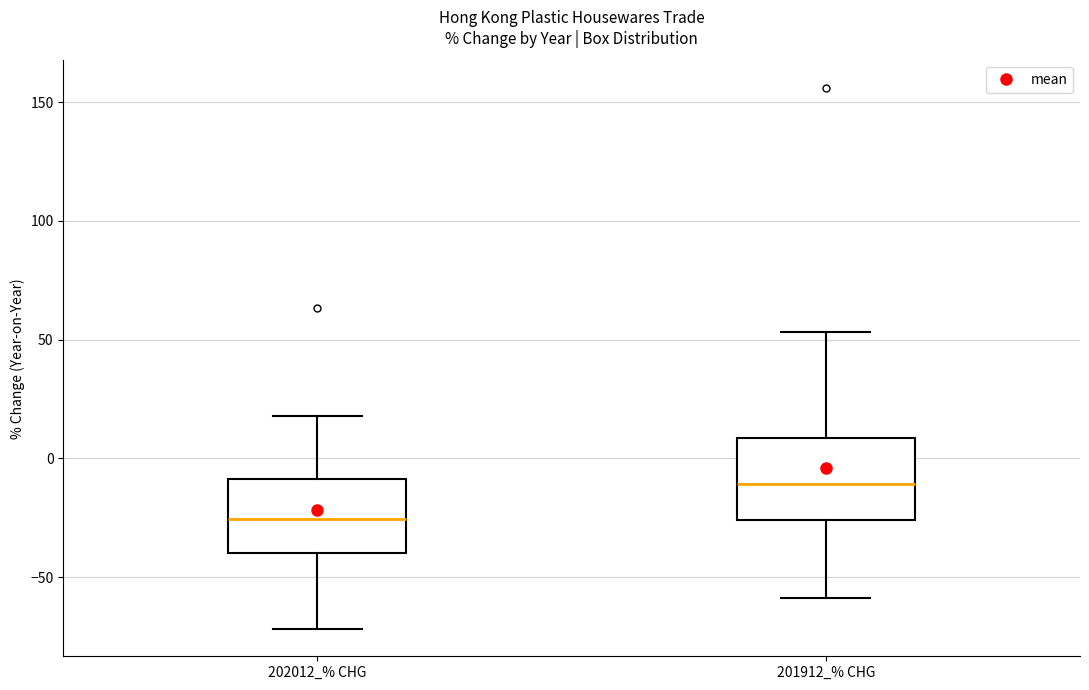

Where does the median line of the box for 201912_% CHG sit on the y-axis? The values are not printed on the chart, so give them approximately, as read against the axis.

-10